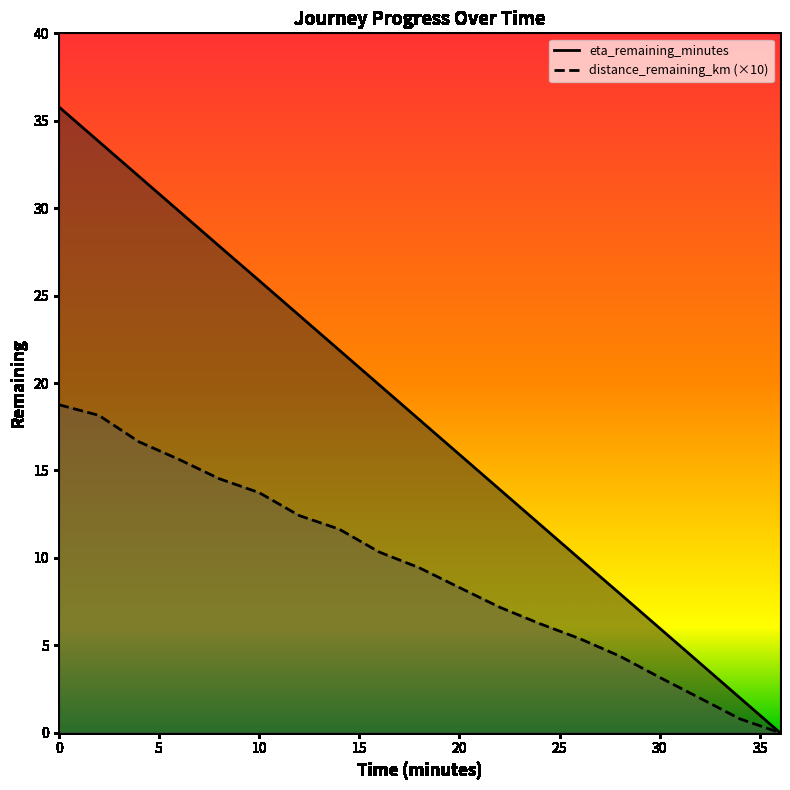

List the labels in order of eta_remaining_minutes value, smallest first.

36.0, 34.0, 32.0, 30.0, 28.0, 26.0, 24.0, 22.0, 20.0, 18.0, 16.0, 14.0, 12.0, 10.0, 8.0, 6.0, 4.0, 2.0, 0.0